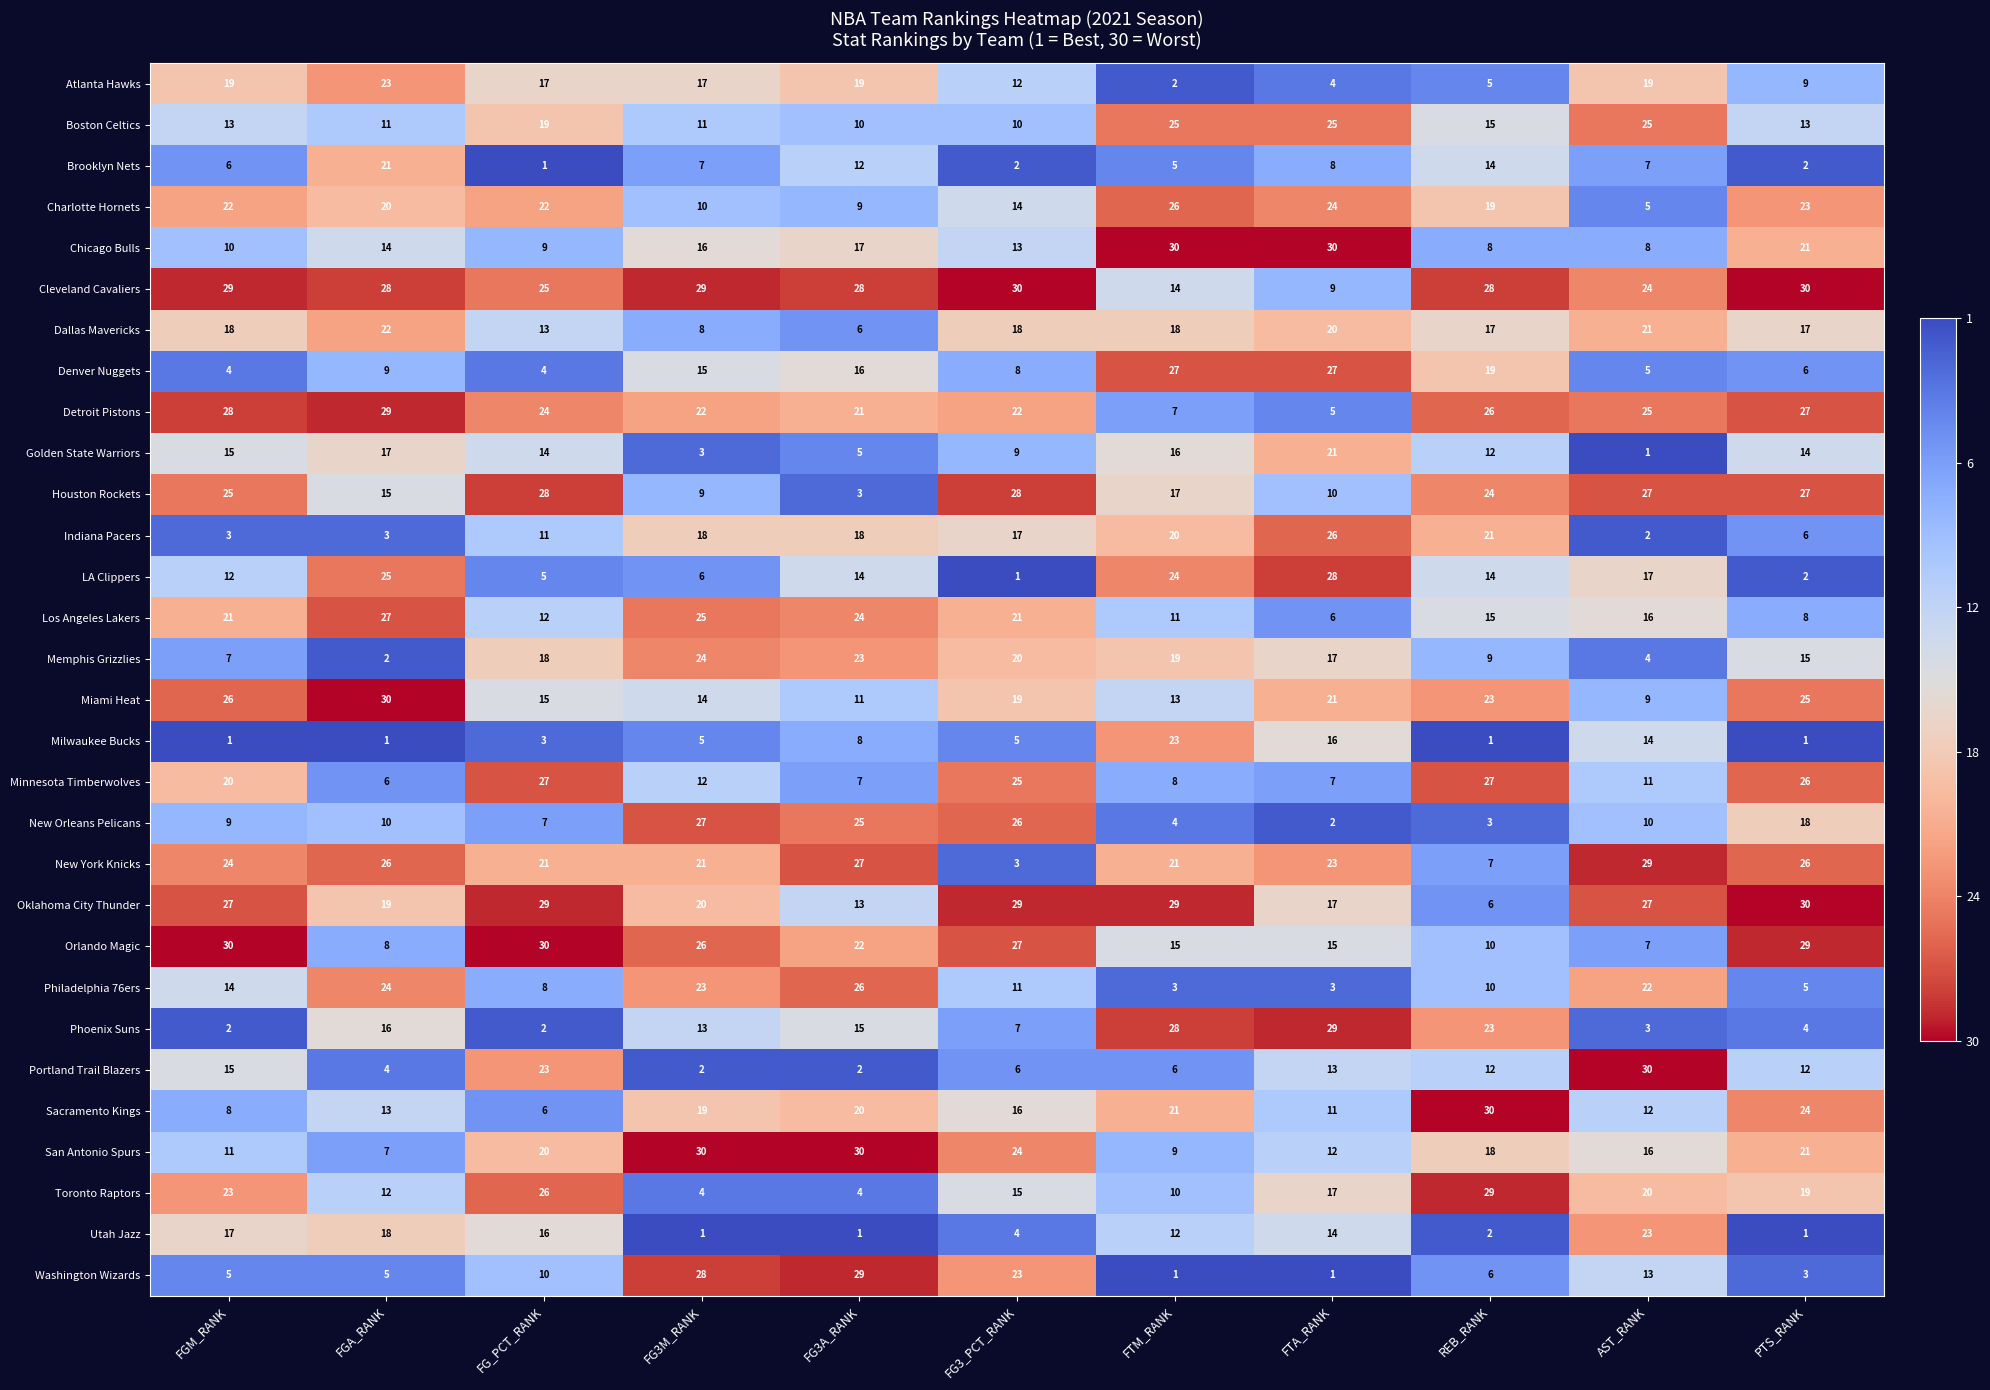

True or false: Oklahoma City Thunder has a value of 20 at FG3M_RANK.

True